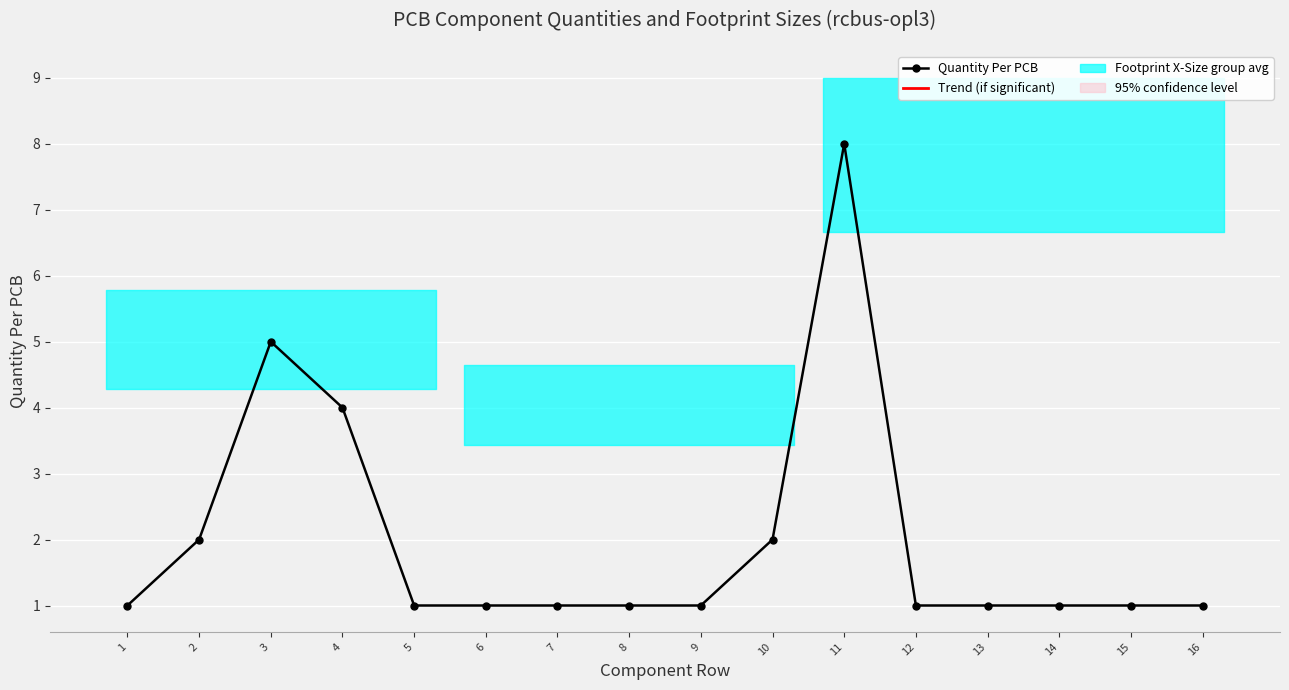

How many points are higher than both their immediate neighbors (excluding endpoints)?

2